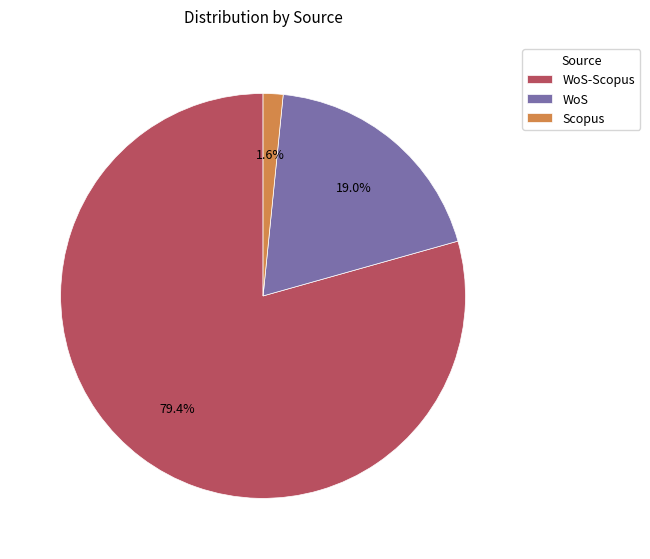

To the nearest percent, what portion does Scopus represent?

2%